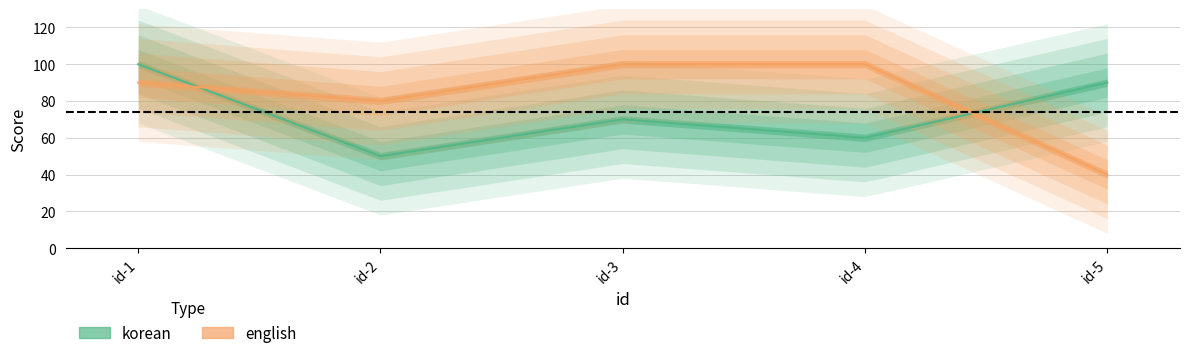

Where is the first local minimum for english?

id-2